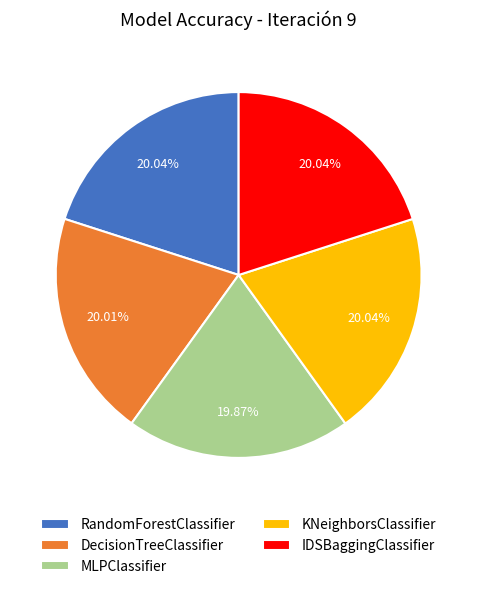

Do RandomForestClassifier and KNeighborsClassifier together represent more than half of the pie?

No